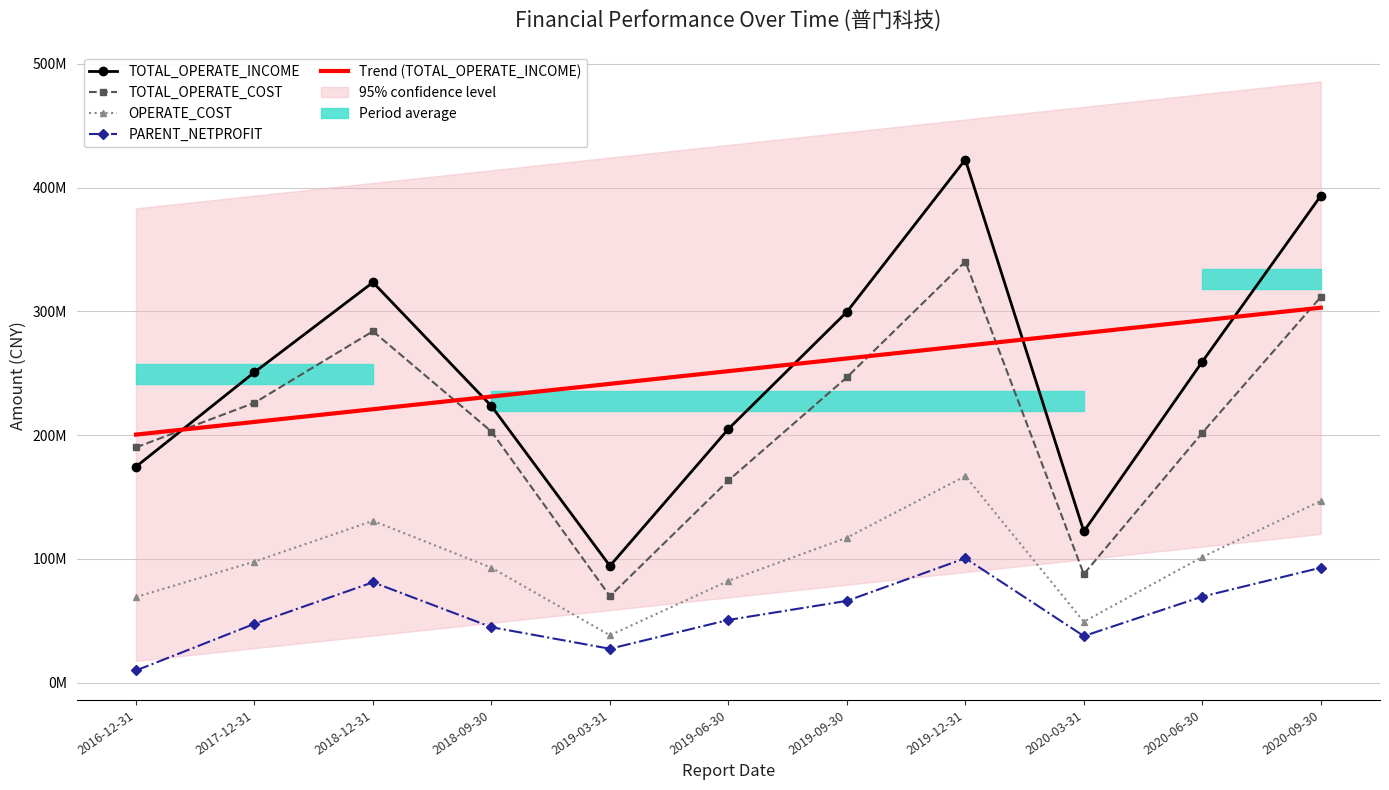

List the labels in order of TOTAL_OPERATE_COST value, largest first.

2019-12-31, 2020-09-30, 2018-12-31, 2019-09-30, 2017-12-31, 2018-09-30, 2020-06-30, 2016-12-31, 2019-06-30, 2020-03-31, 2019-03-31